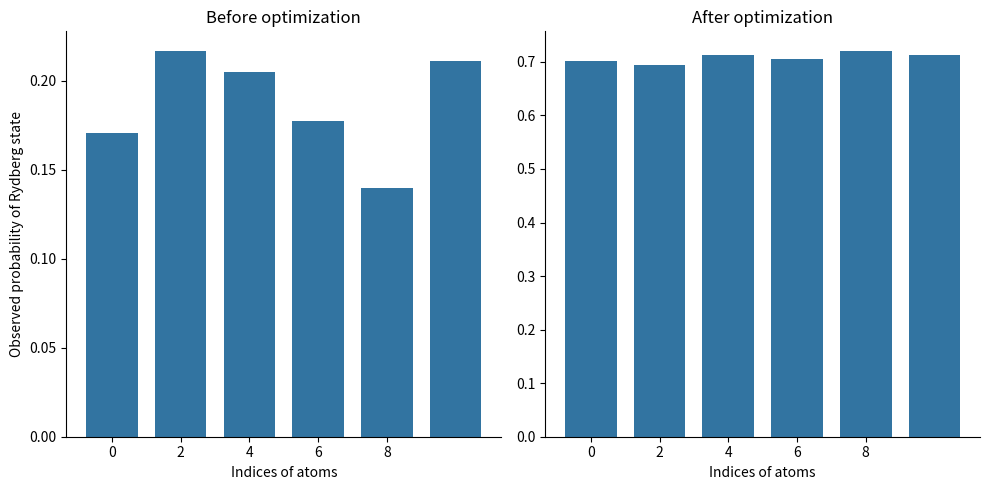

What is the label of the 4th bar from the right?

4